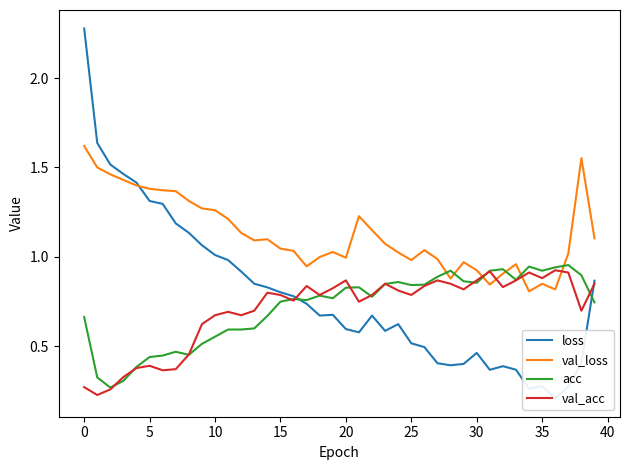

Which series ends up on top after the final intersection of val_loss and val_acc?

val_loss